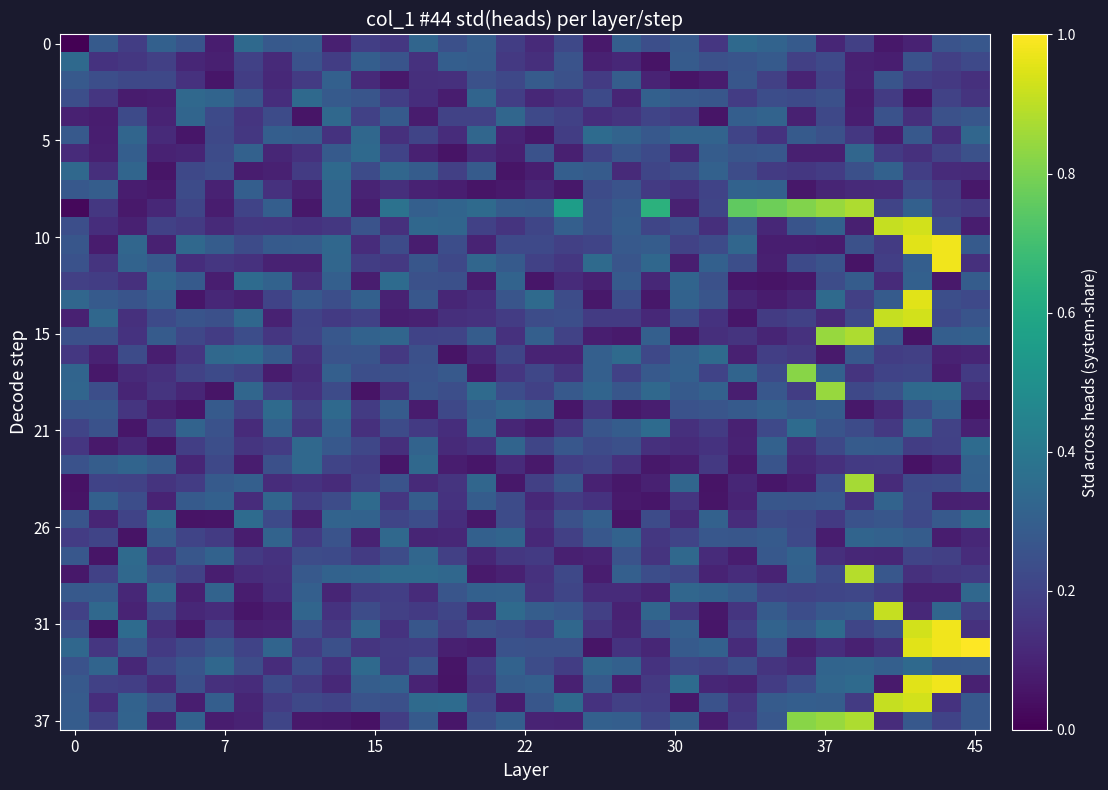

Count the number of categories in the chart.

32